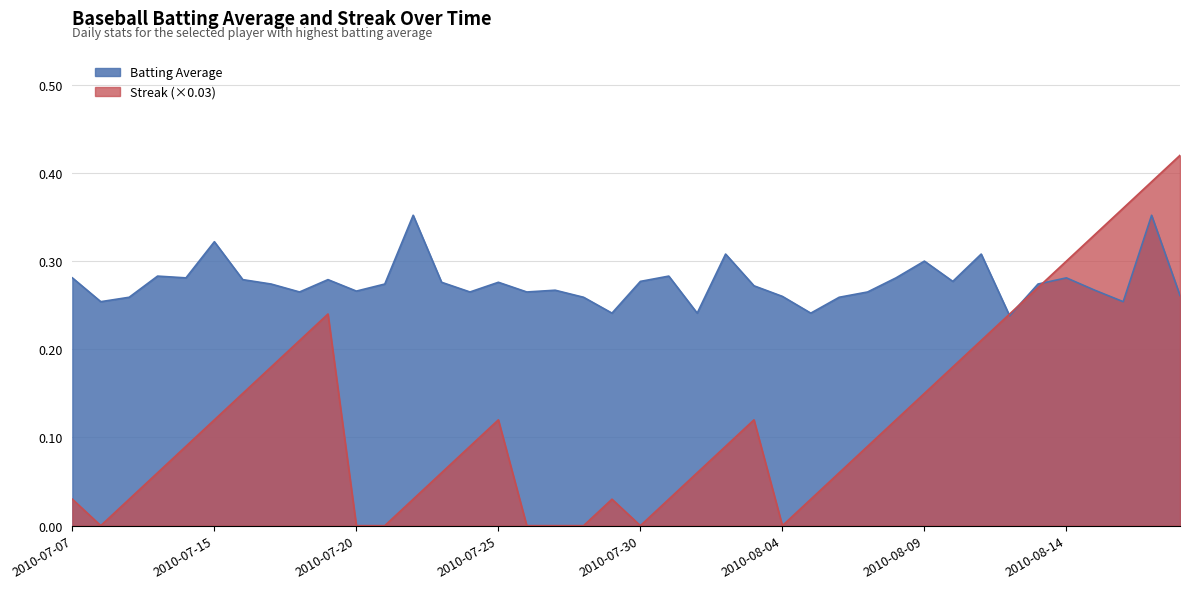

What is the maximum value for Streak (scaled)?

0.4